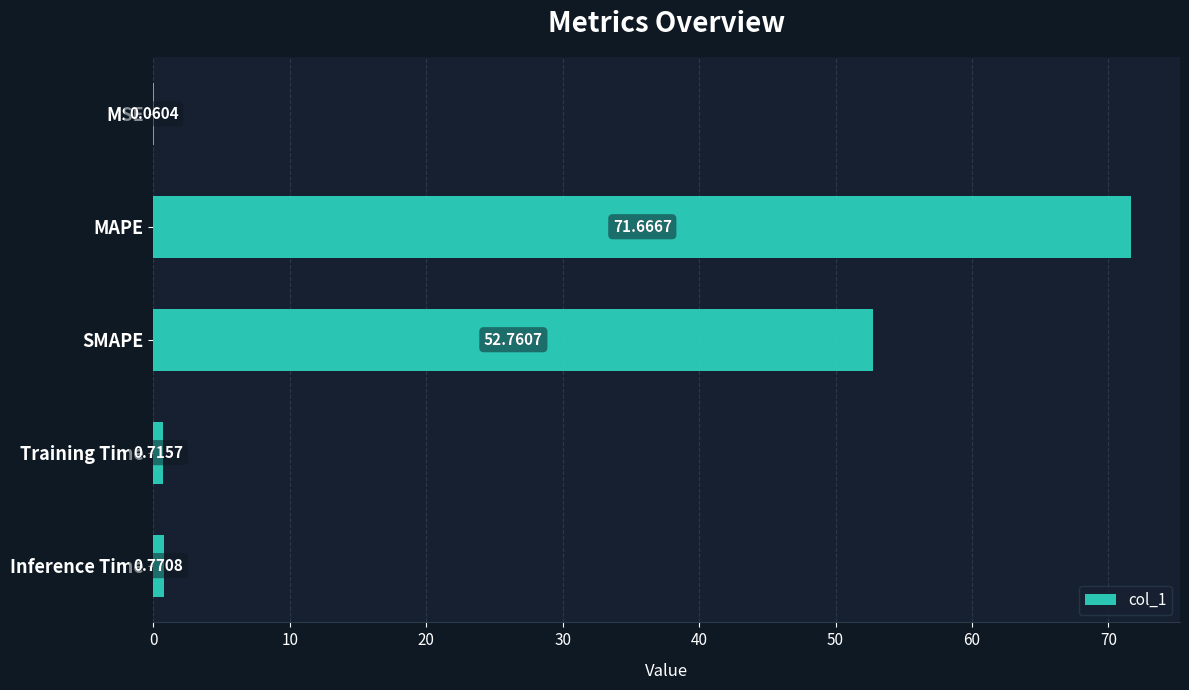

Count the number of data series in this chart.

1